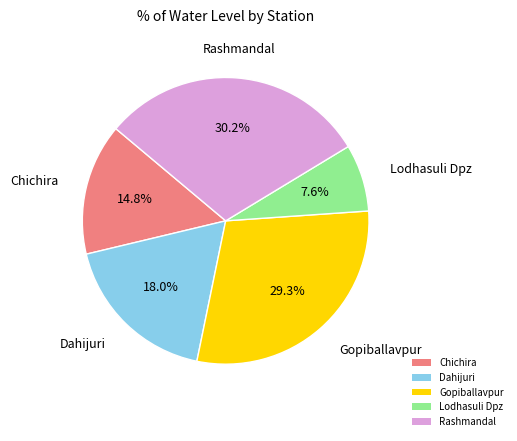

The Lodhasuli Dpz slice represents 20% of the pie. True or false?

False